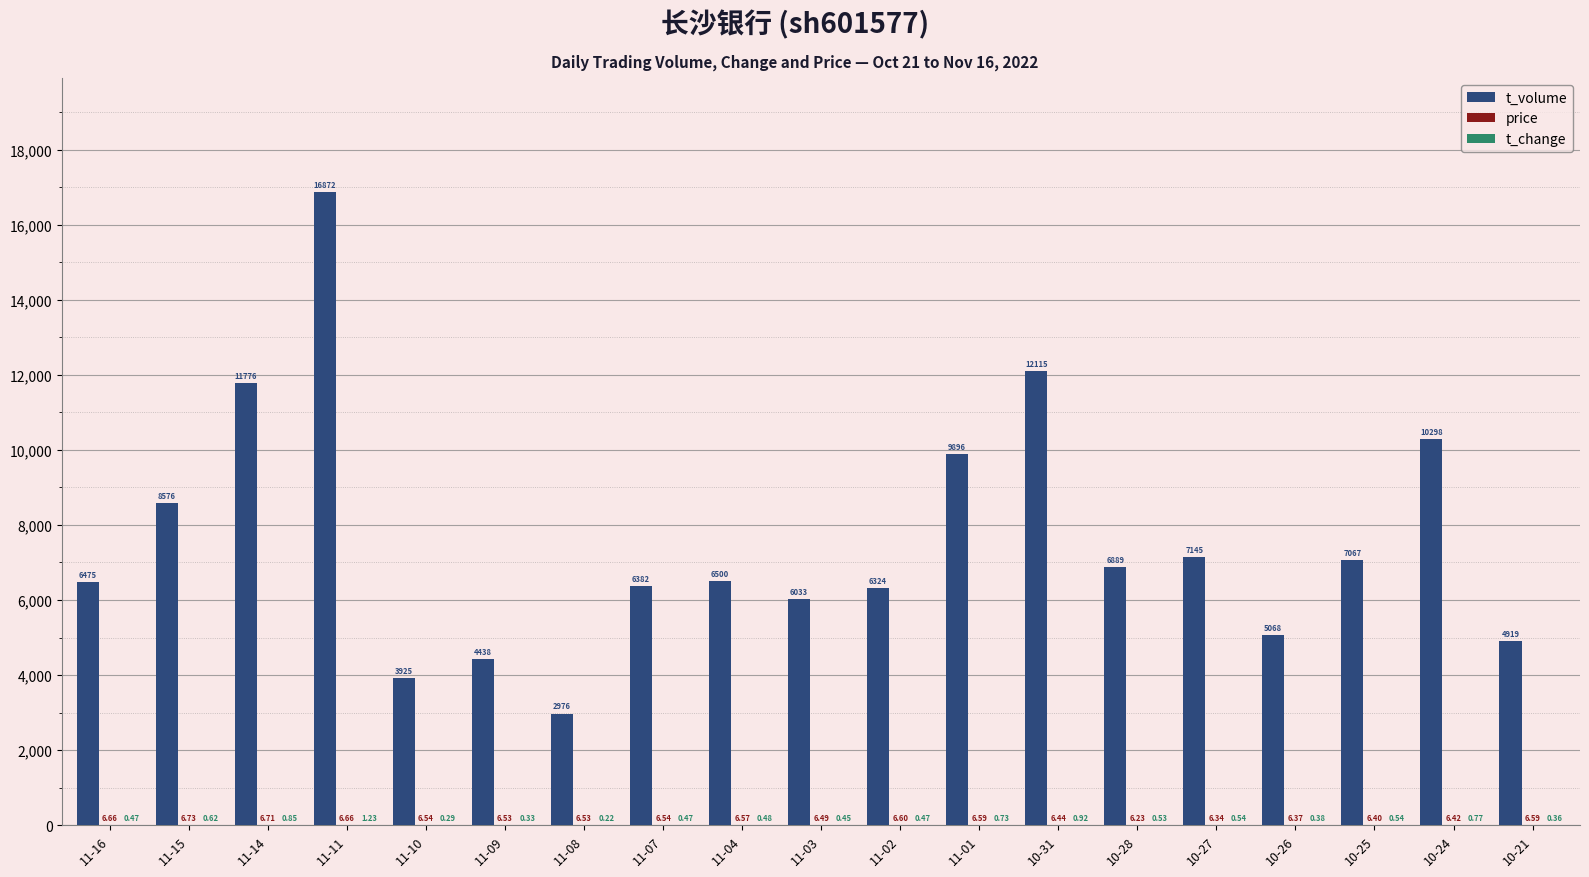

What is the total value across all series at 11-10?

3931.8